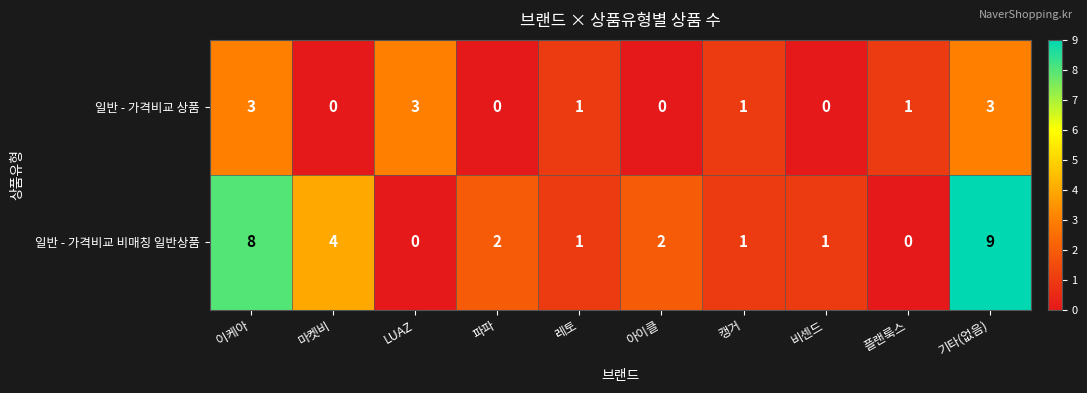

Where is 일반 - 가격비교 비매칭 일반상품 nearest to the value 4?

마켓비